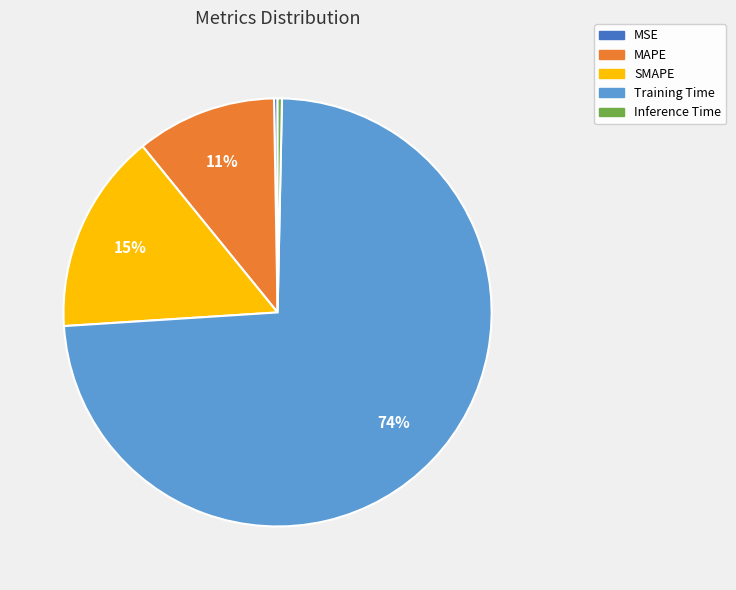

True or false: MAPE accounts for 11% of the total.

True